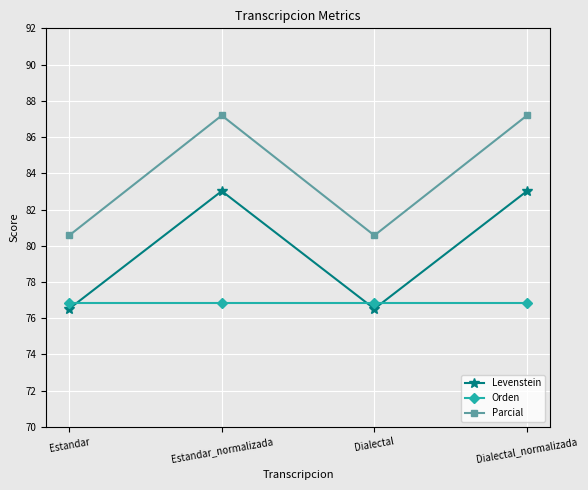

Reading right to left, extract all data points from this chart.

Levenstein: Dialectal_normalizada=83.0	Dialectal=76.5	Estandar_normalizada=83.0	Estandar=76.5
Orden: Dialectal_normalizada=76.8	Dialectal=76.8	Estandar_normalizada=76.8	Estandar=76.8
Parcial: Dialectal_normalizada=87.2	Dialectal=80.6	Estandar_normalizada=87.2	Estandar=80.6